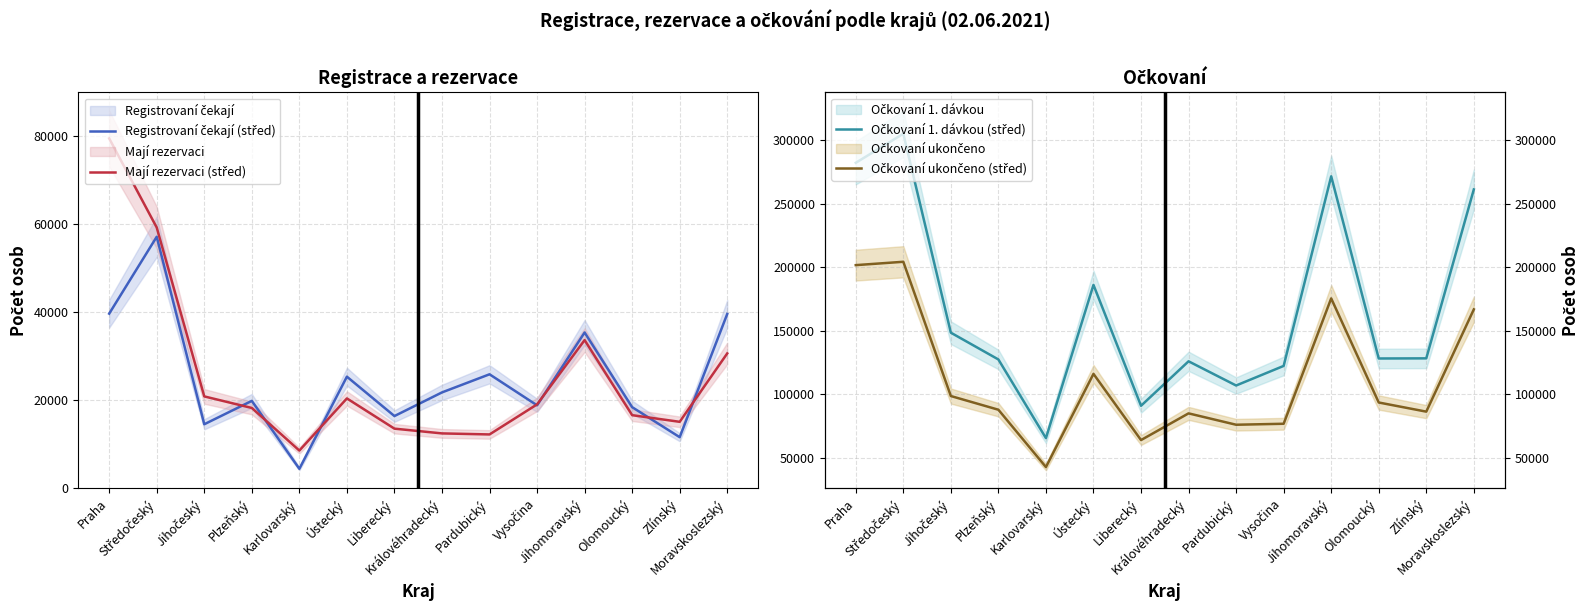

How many times do Mají rezervaci (střed) and Registrovaní čekají (střed) cross each other?

7